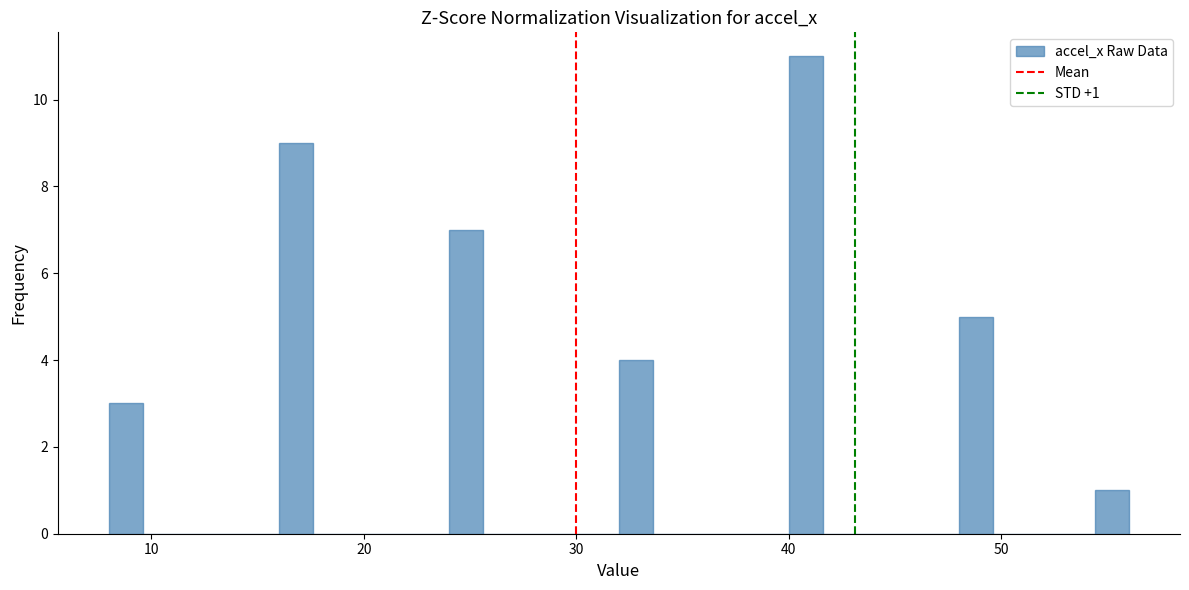

Read against the x-axis, roughly where is the centre of the tallest bar?

41